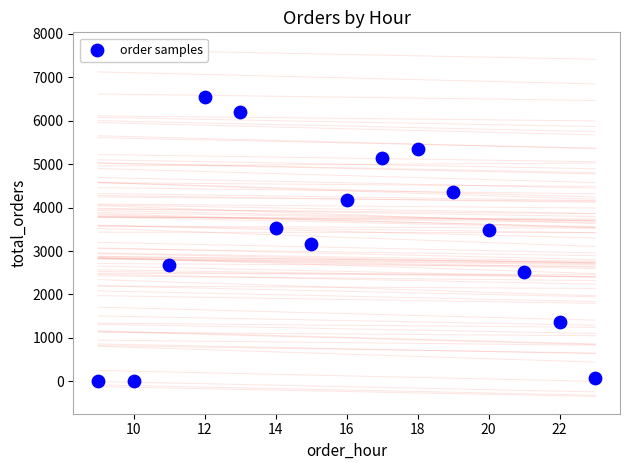

What is the range of X values (max minus min)?

14